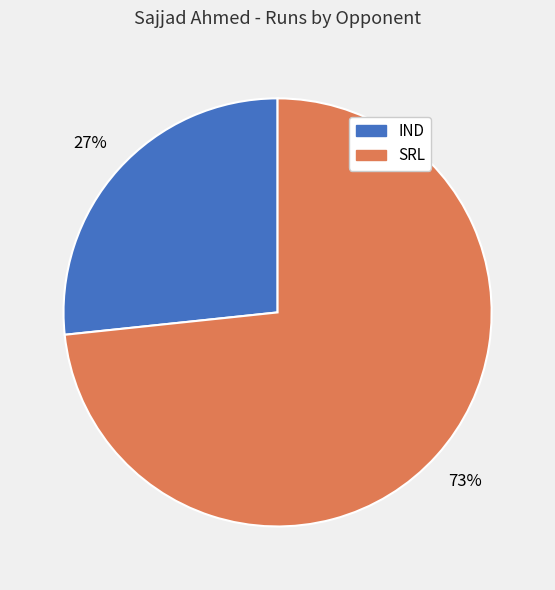

How many segments does this pie chart have?

2